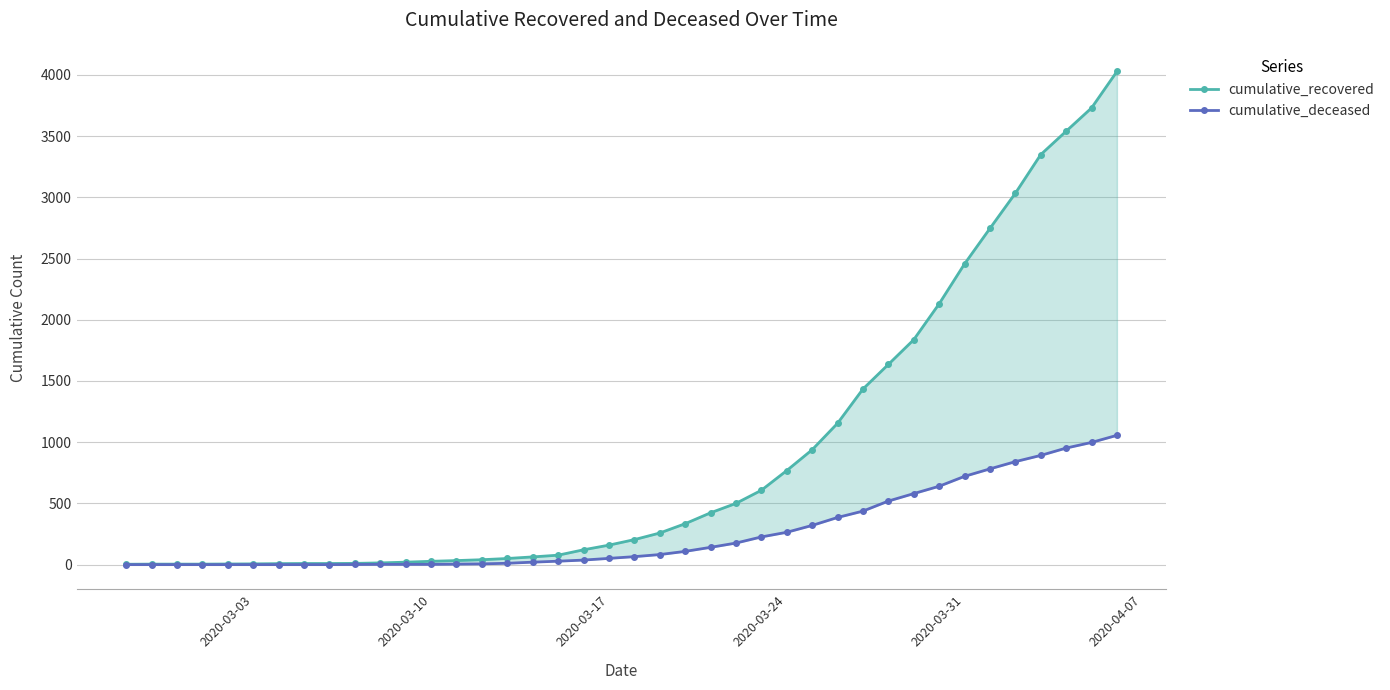

Which series has the widest spread of values?

cumulative_recovered